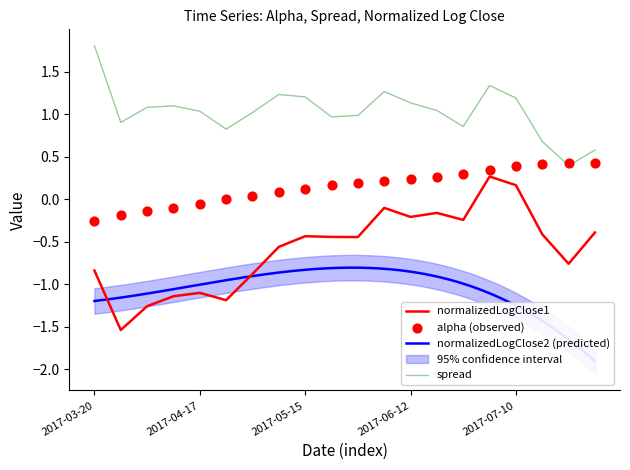

Which series has the largest total across all categories?

spread